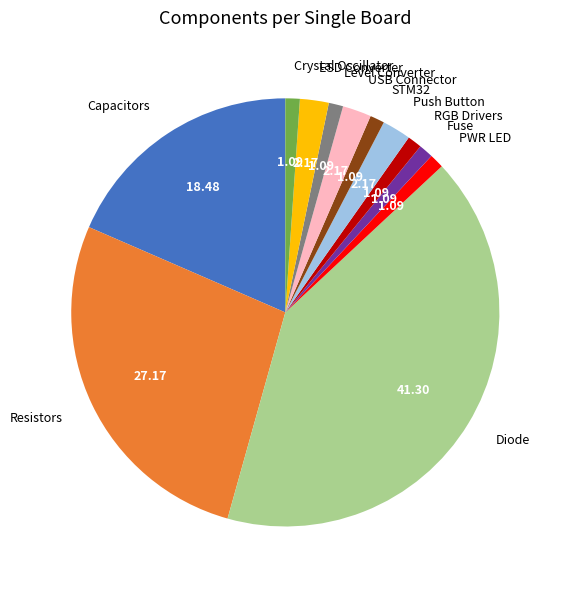

How many slices are in this pie chart?

12